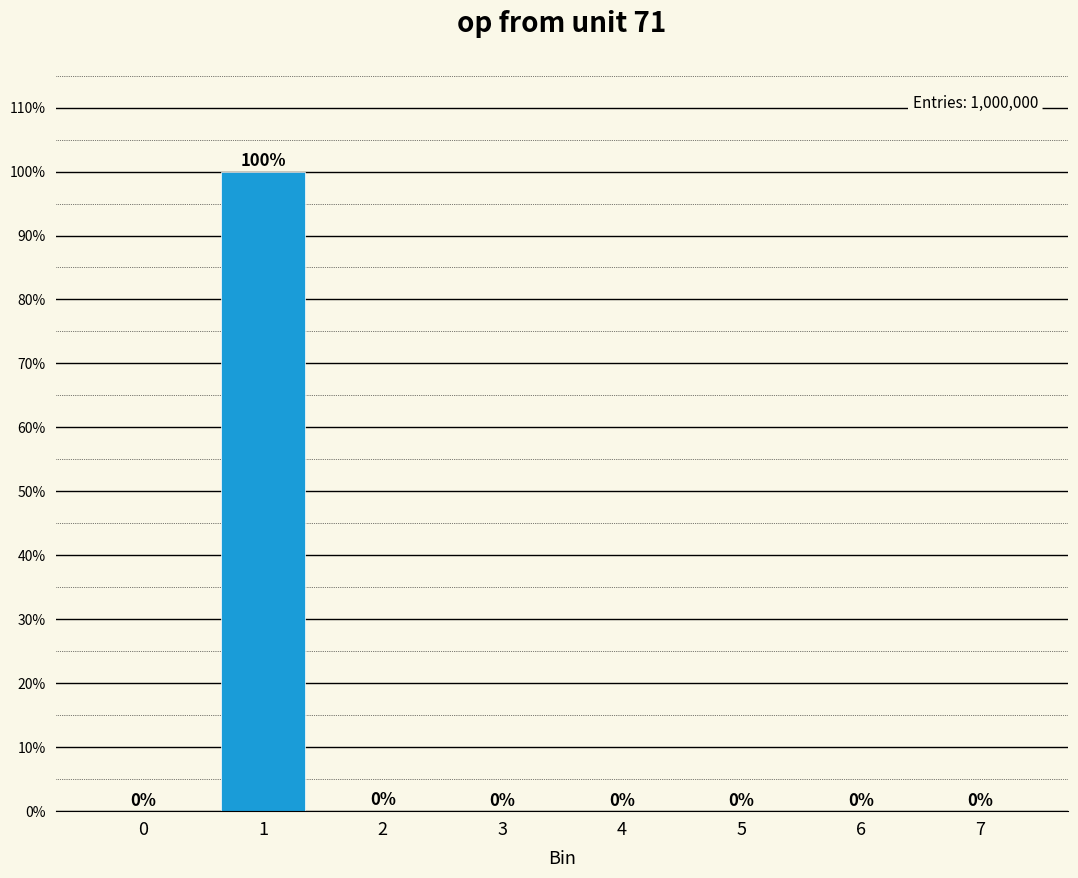

The value at 6 is 0.0. True or false?

True